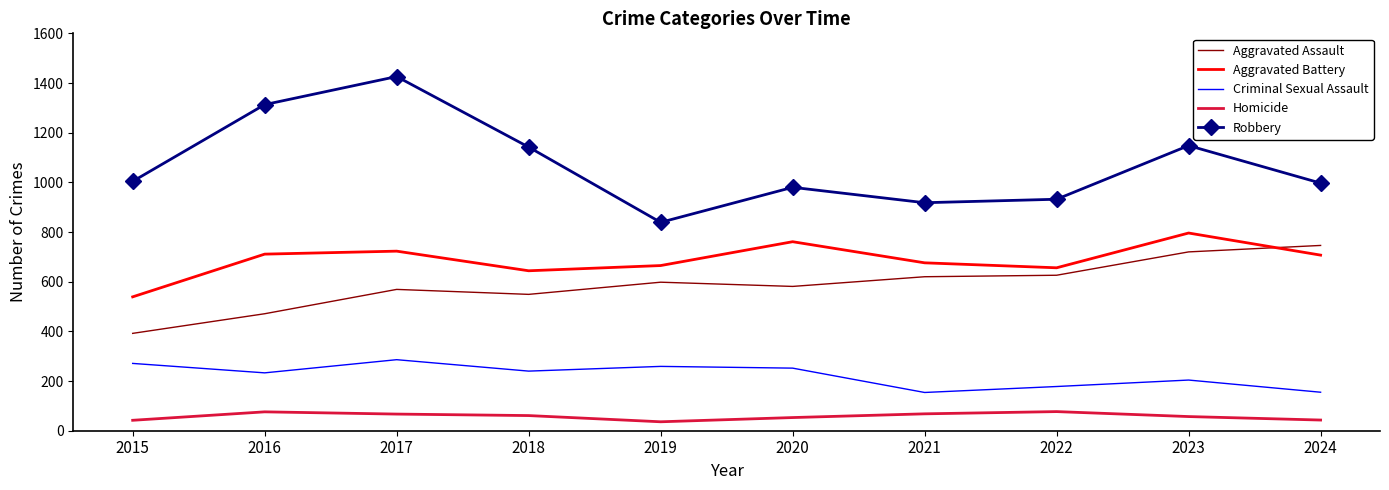

Rank the series by their maximum value, from lowest to highest.

Homicide, Criminal Sexual Assault, Aggravated Assault, Aggravated Battery, Robbery